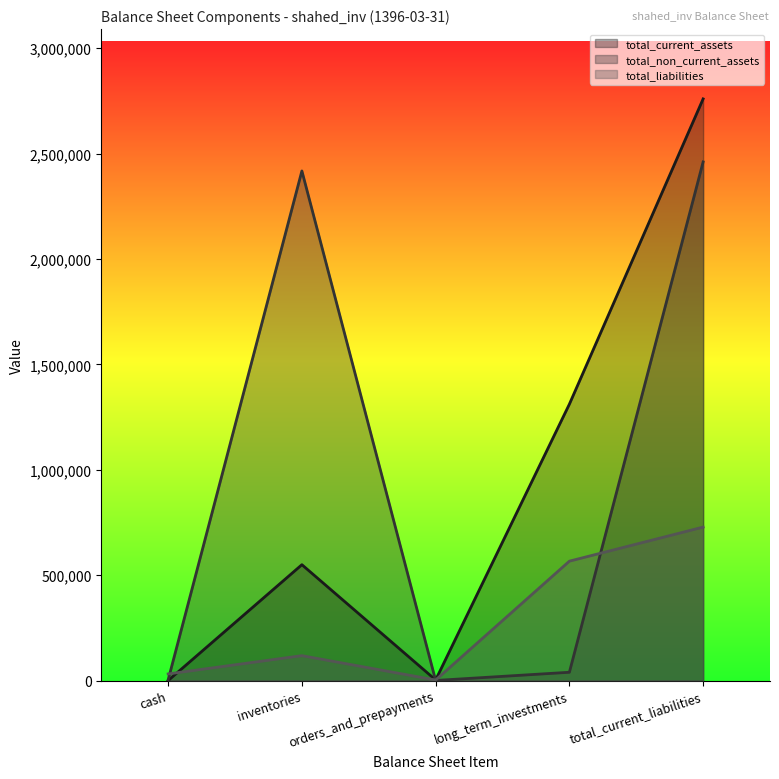

Reading left to right, list all the values displayed in this chart.

total_current_assets: 0	549640	2715	1311318	2759651
total_non_current_assets: 3255	2417707	381	39259	2460602
total_liabilities: 31330	118120	2505	566388	728031